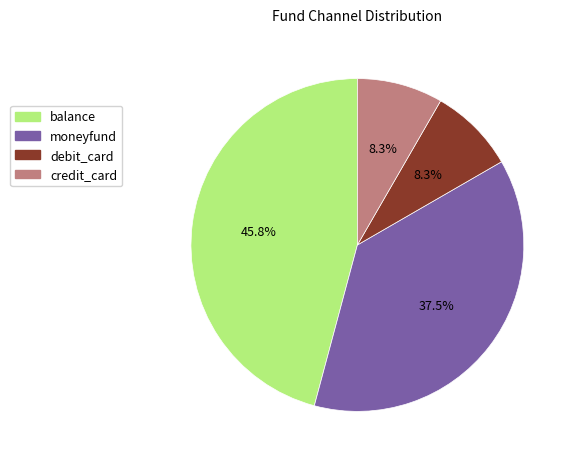

How many segments does this pie chart have?

4